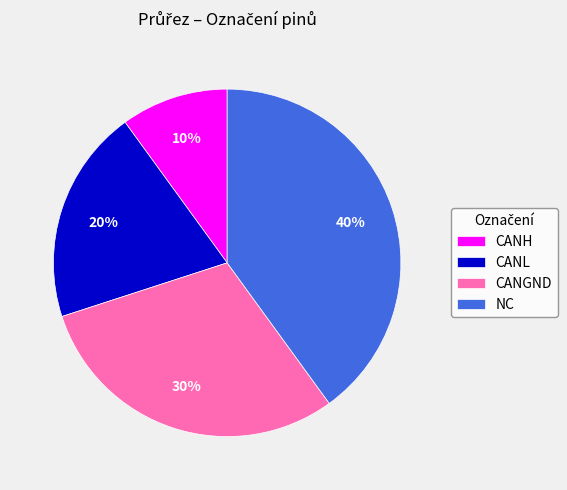

Does CANH account for over 50% of the chart?

No